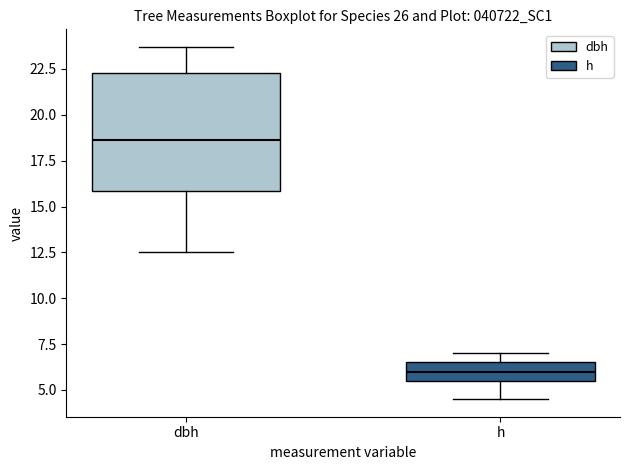

Where does the lower whisker of the box for h end on the y-axis? The values are not printed on the chart, so give them approximately, as read against the axis.

4.5